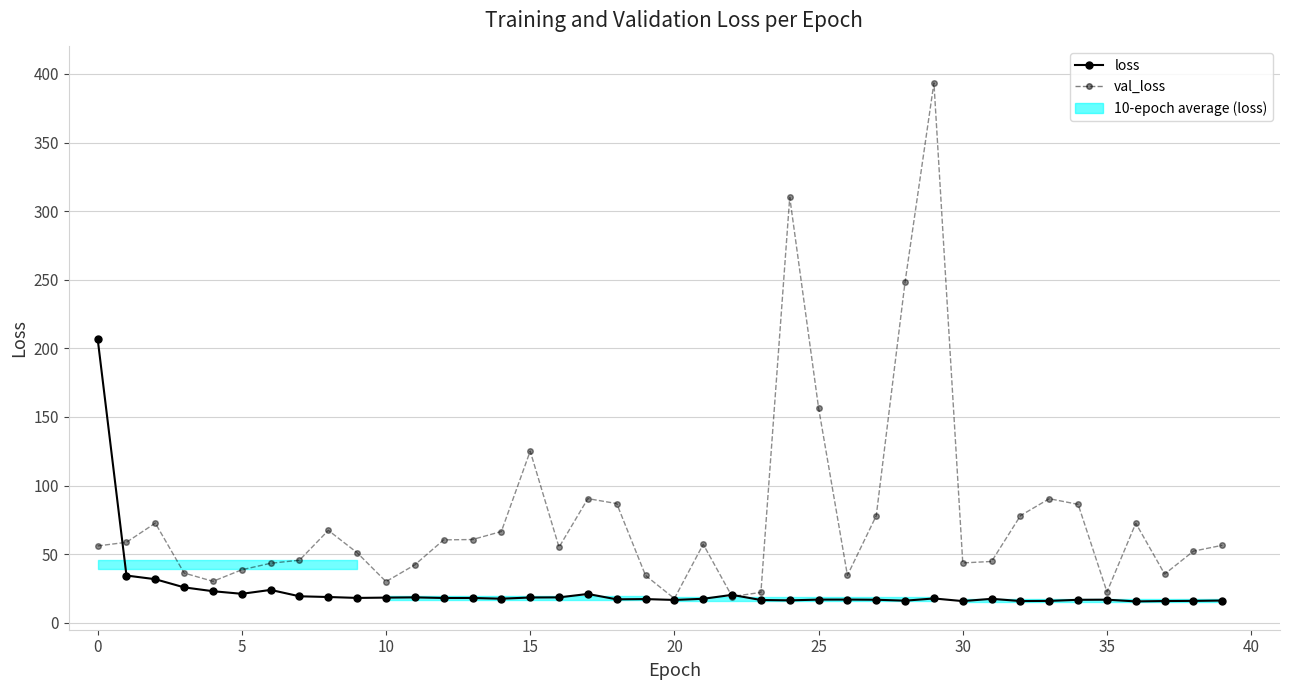

Rank the series by their maximum value, from highest to lowest.

val_loss, loss